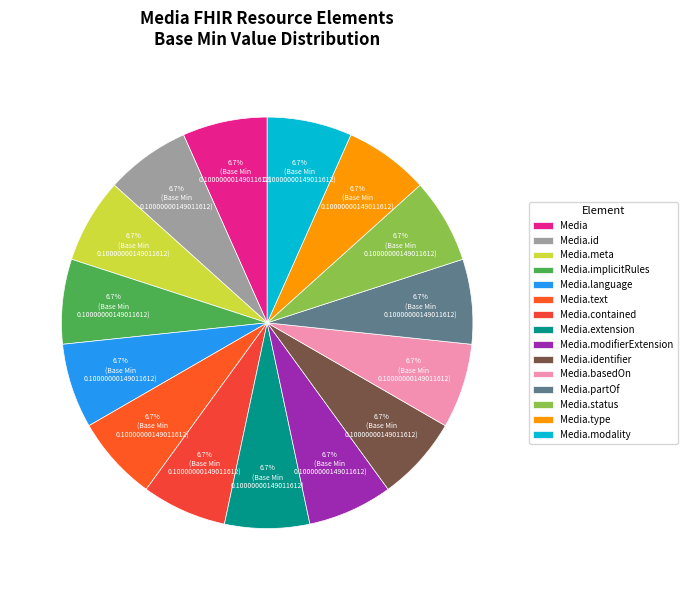

Count the number of slices in the pie.

15